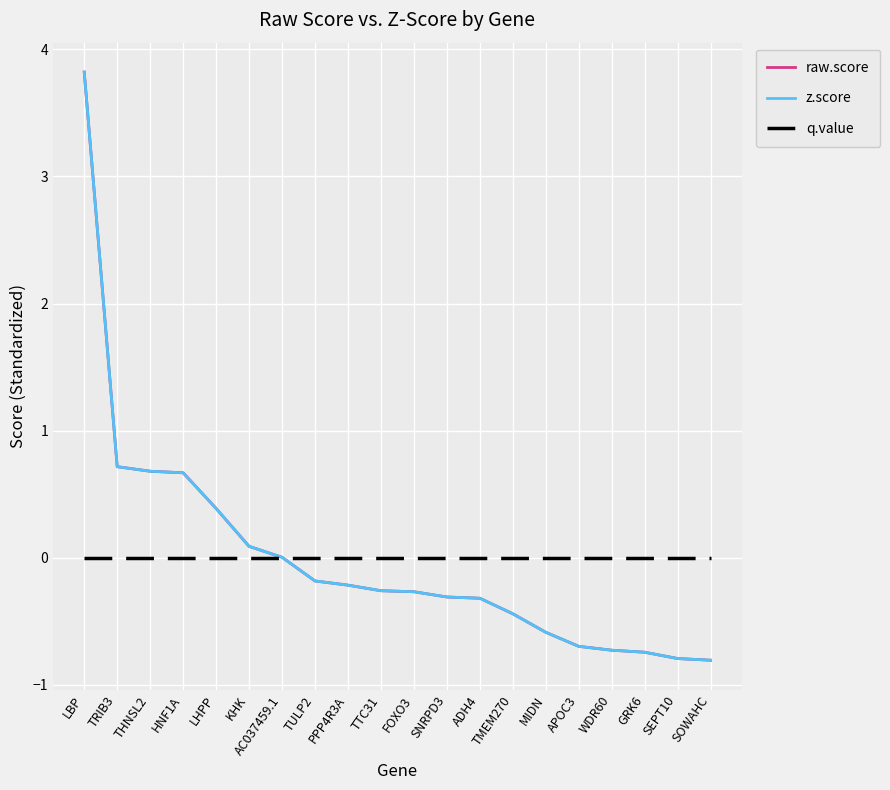

What is the greatest value displayed?

3.8